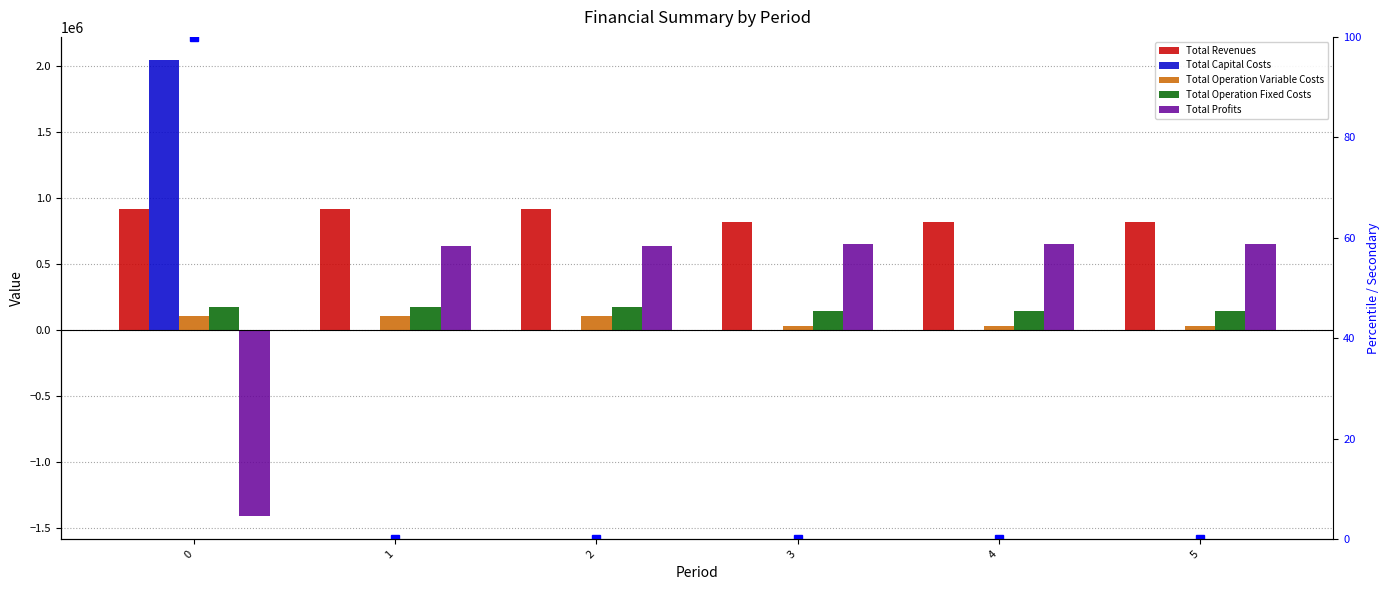

How many data points in Total Revenues are above 913048?

3